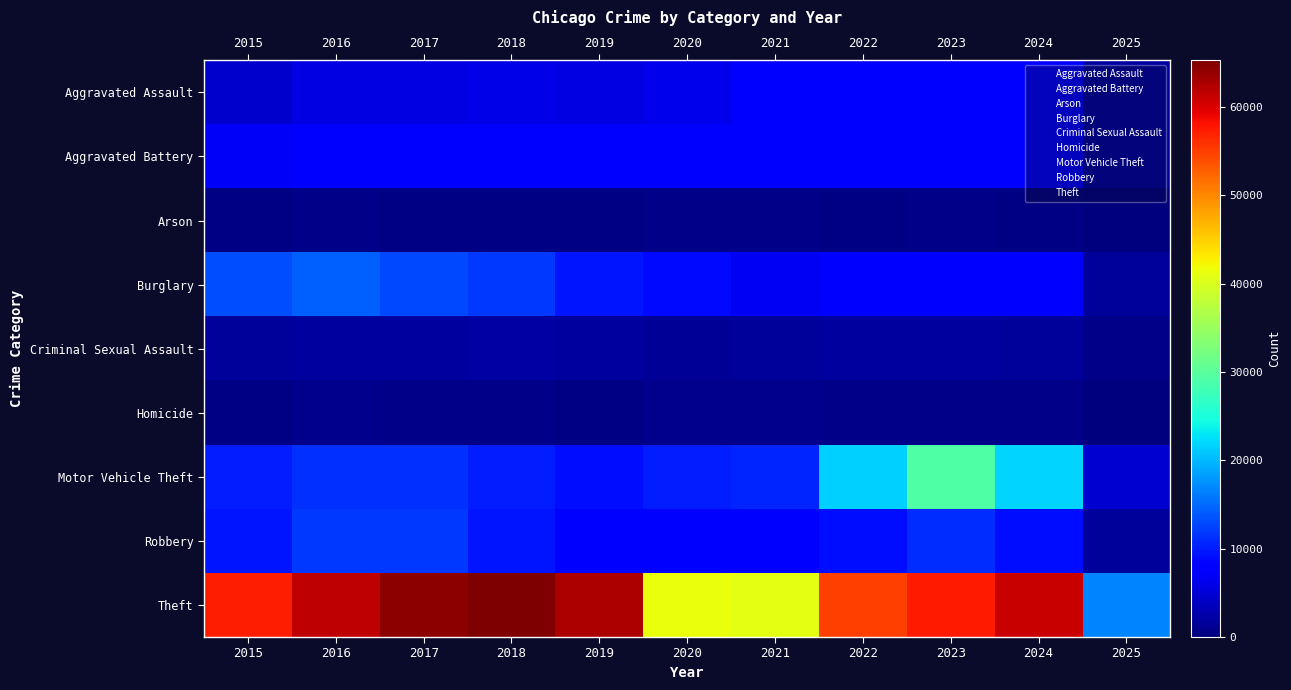

Between 2015 and 2021, which series saw the biggest shift?

Theft